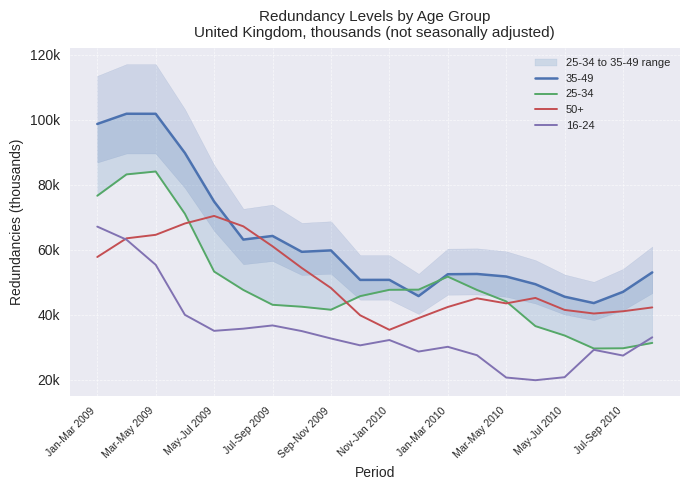

What is the value of the 50+ point at the 17th from the left?

41456